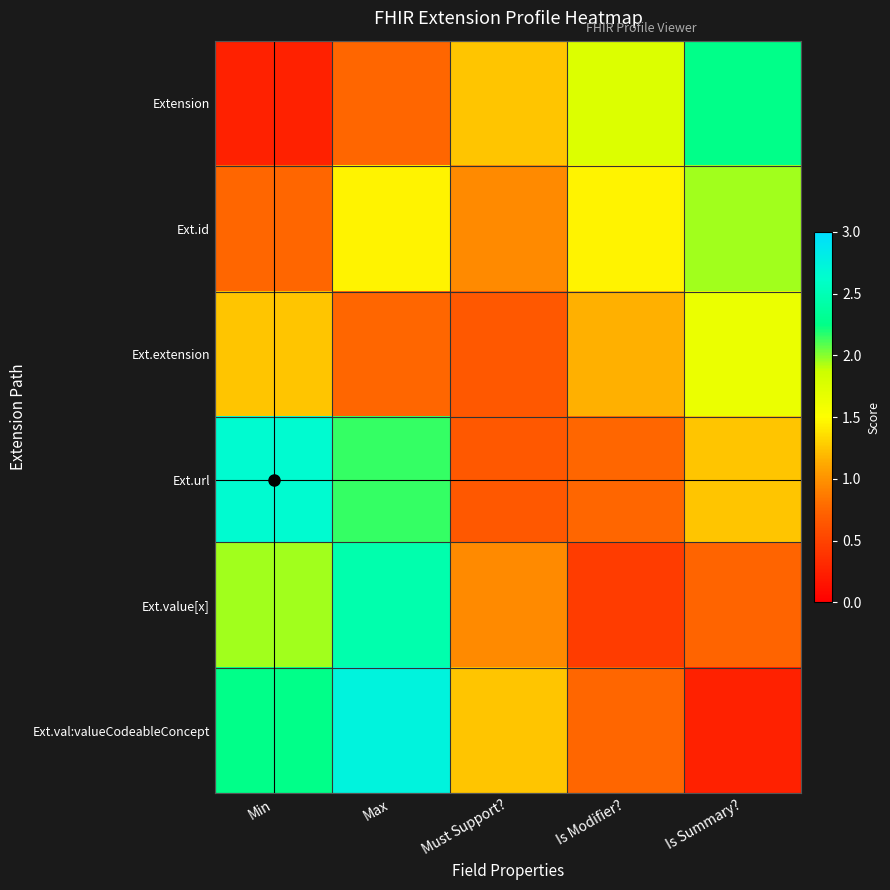

What is the total value across all series at Is Modifier??

6.3